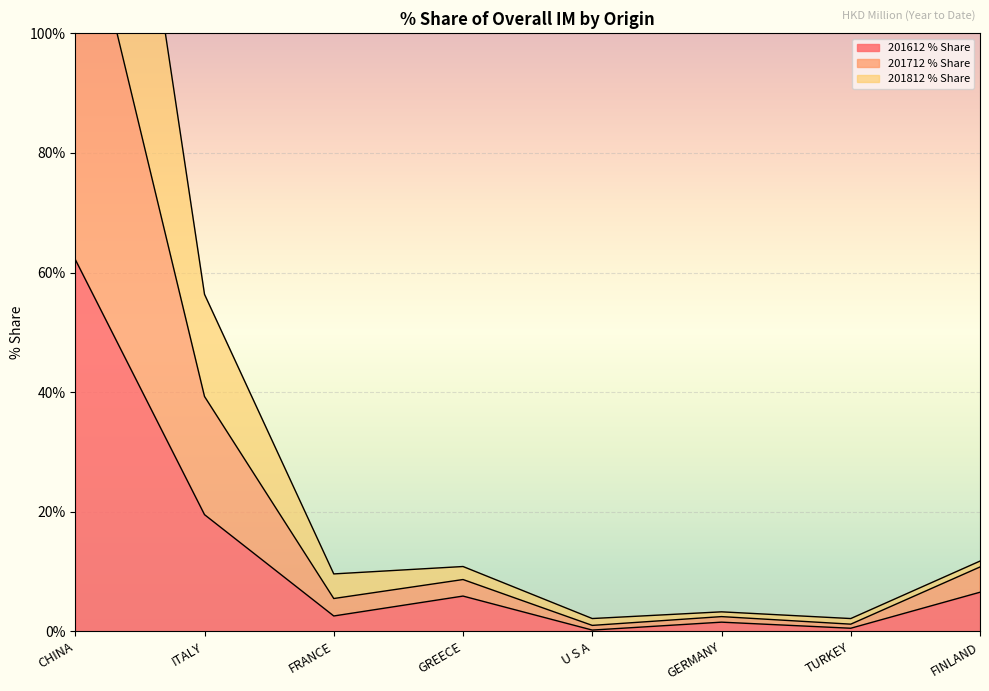

At how many categories does at least one series exceed 98?

1